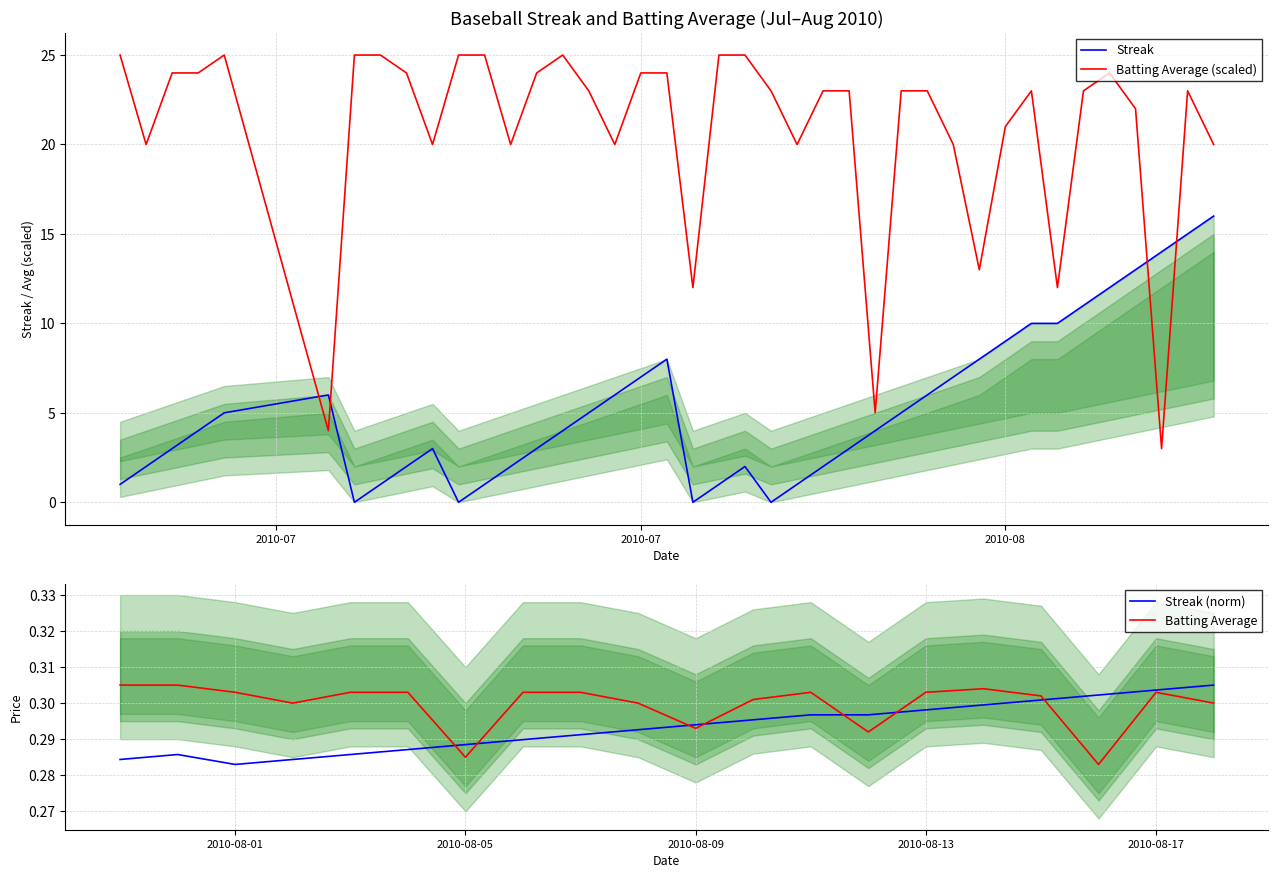

How many interior local peaks does the Batting Average1 series have?

5